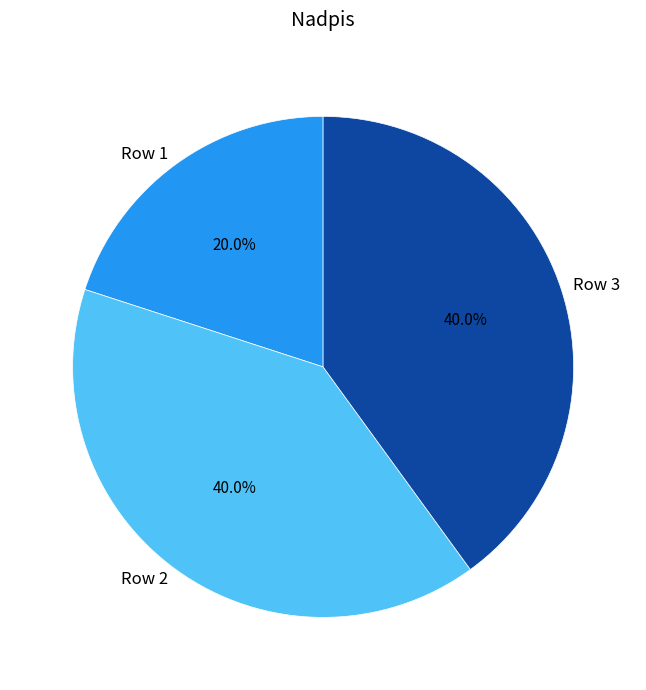

Which slice is the smallest?

Row 1